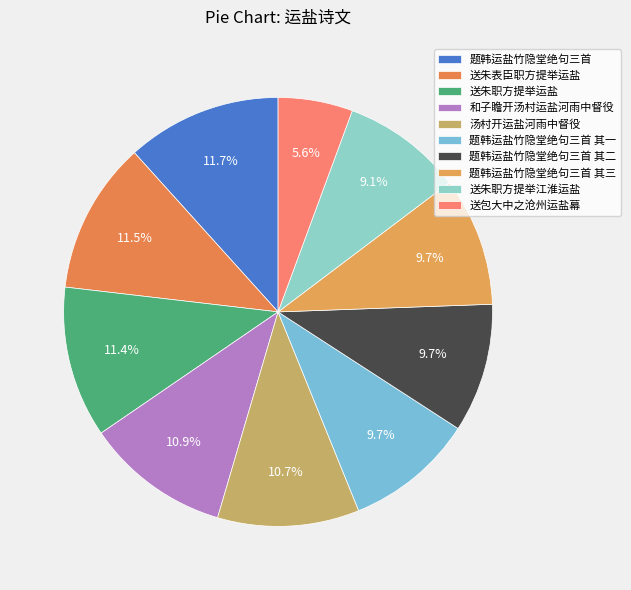

Combined, what portion of the pie is 送朱职方提举运盐 and 汤村开运盐河雨中督役?

22.1%